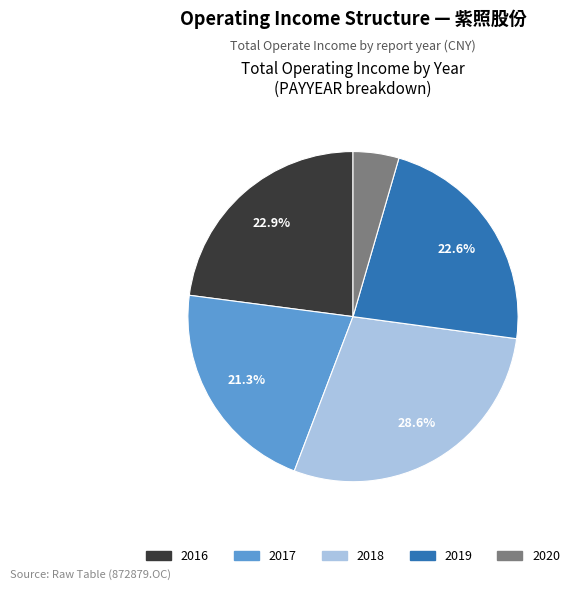

How many slices are in this pie chart?

5